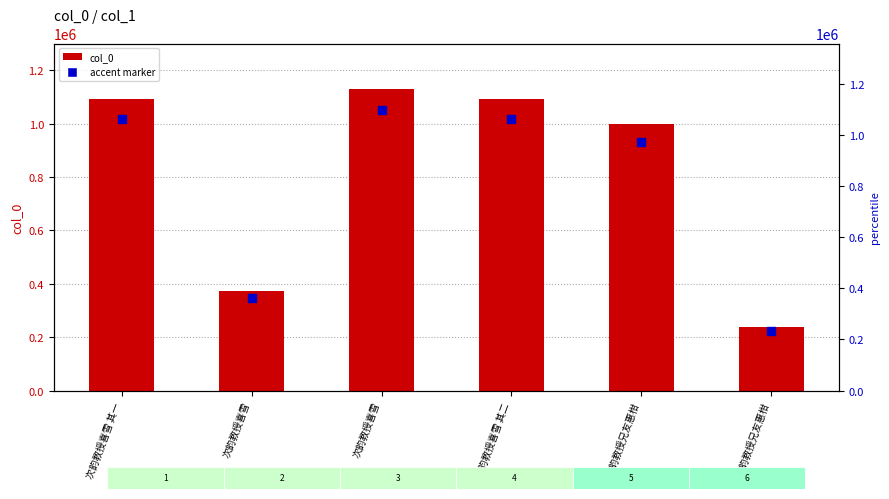

What is the total value across all series at 次韵教授喜雪 其一?

2154803.7